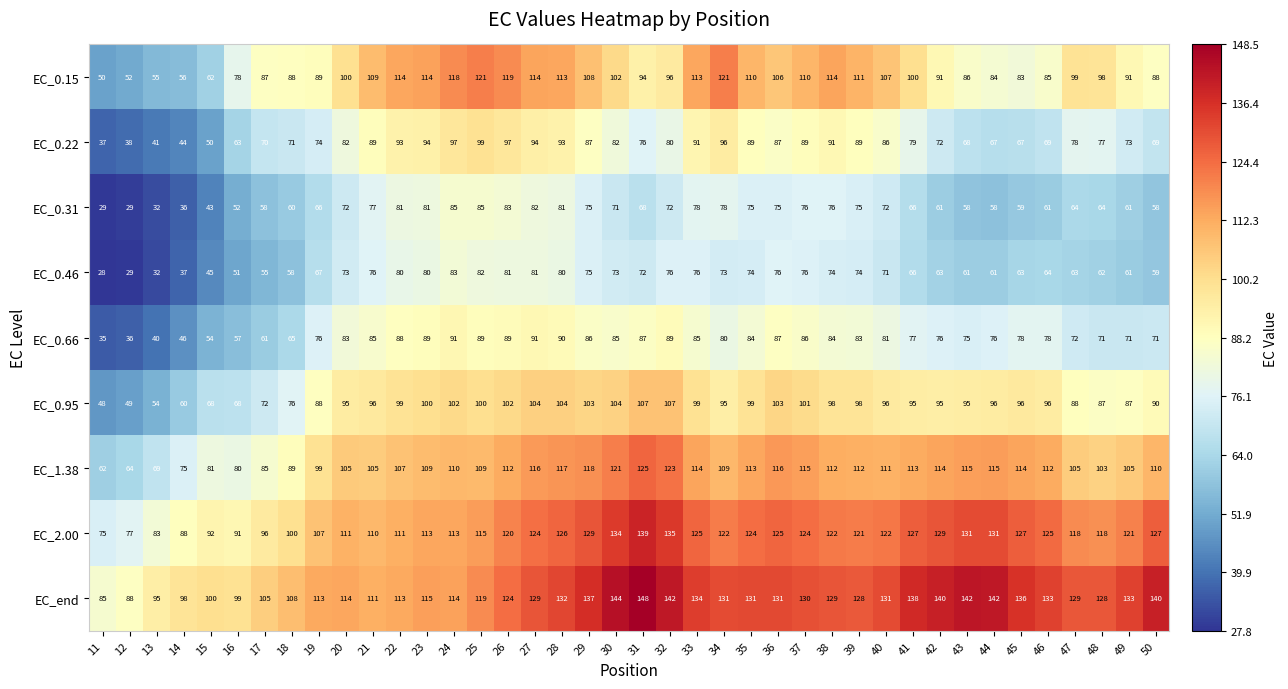

What is the greatest value displayed?

148